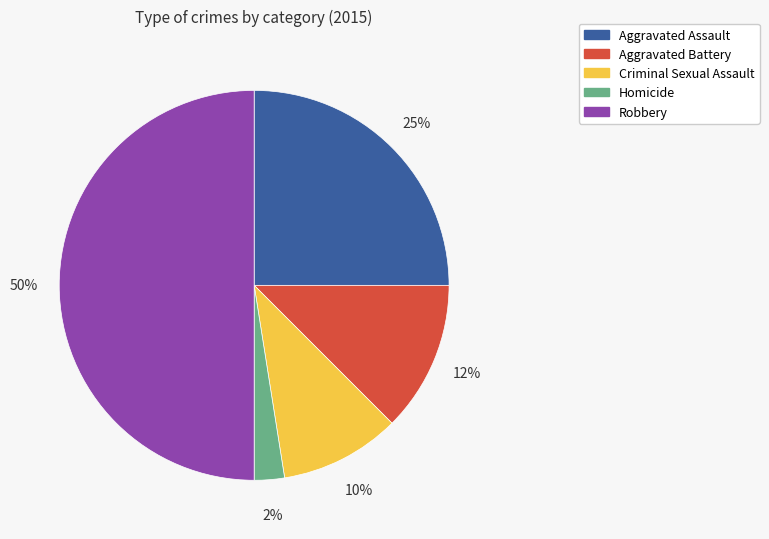

What is the largest slice in the pie chart?

Robbery